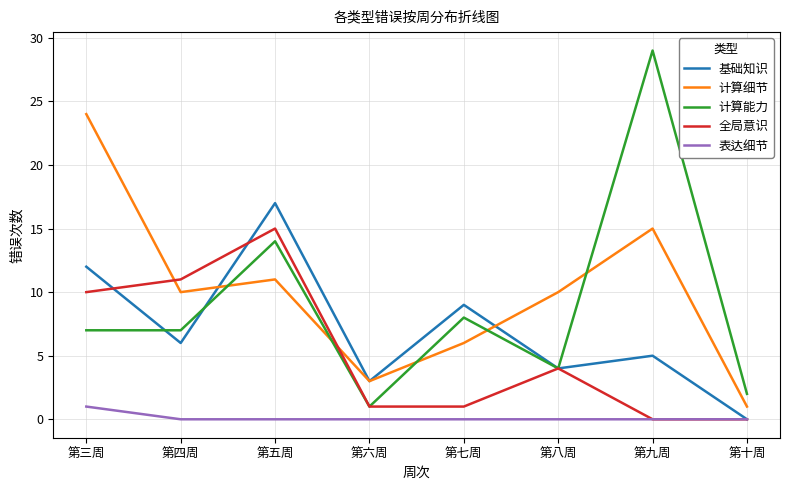

True or false: 计算能力 has a value of 9 at 第四周.

False